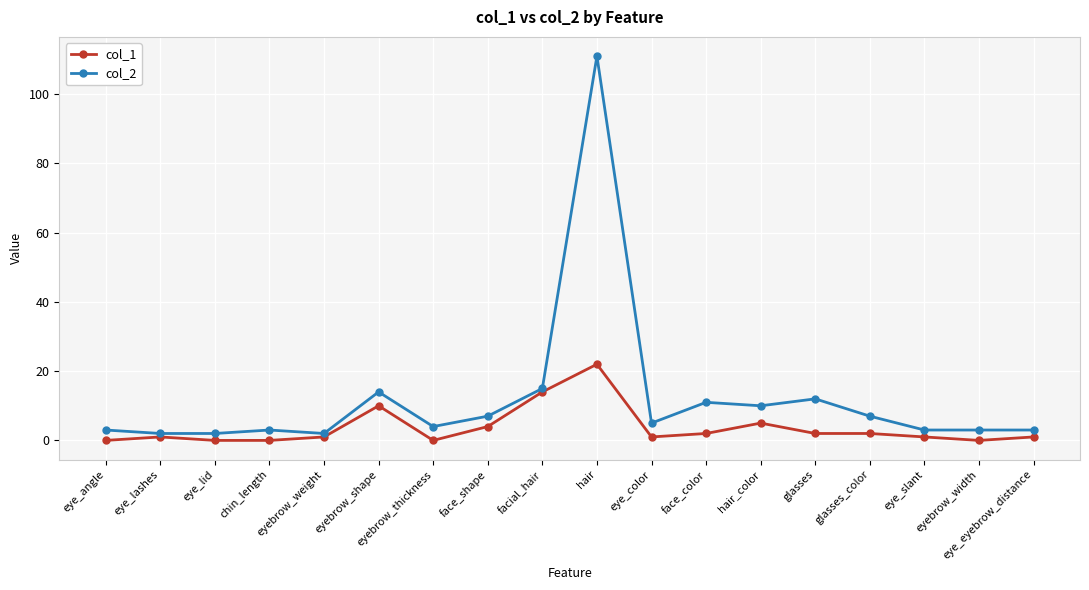

What is the value of the col_1 point at the 13th from the left?

5